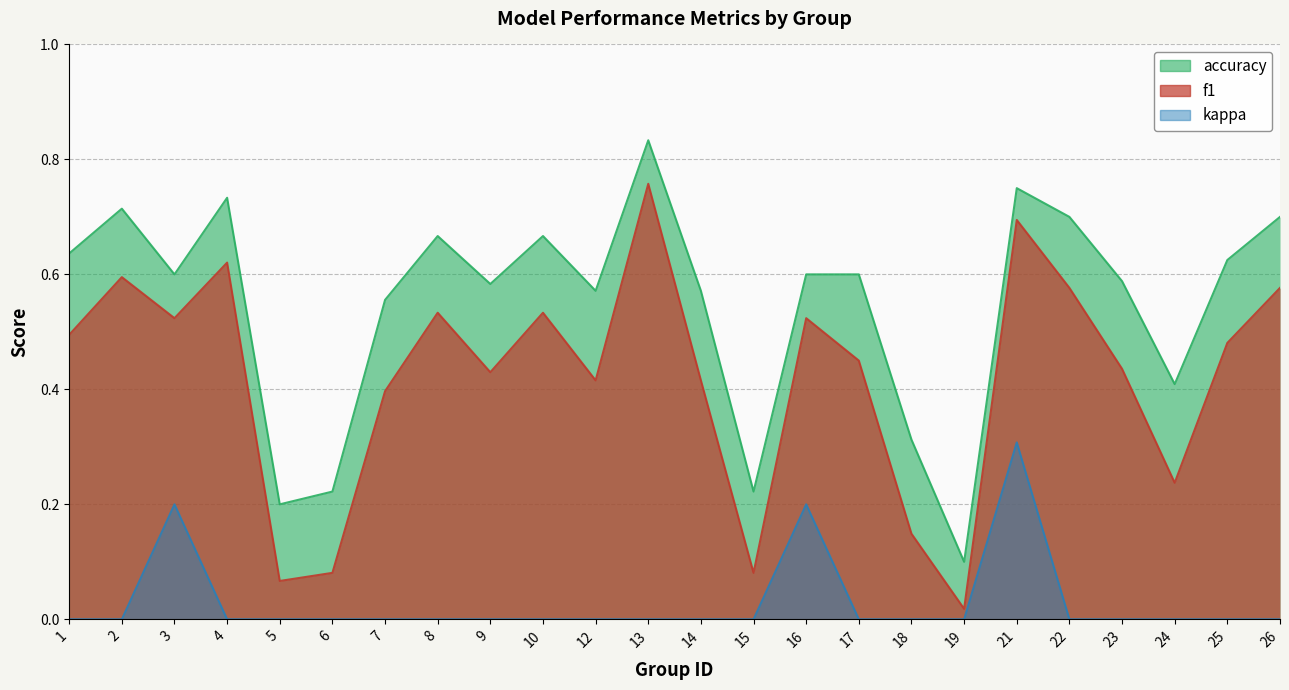

Is it true that f1 equals 0.4 at 23?

True